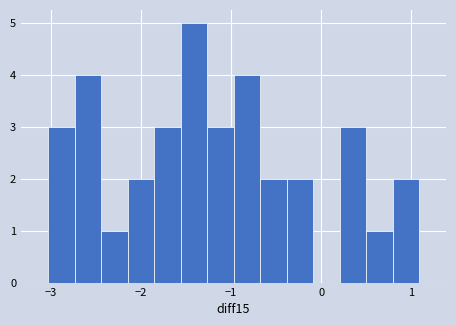

Read against the x-axis, roughly where is the centre of the tallest bar?

-1.4